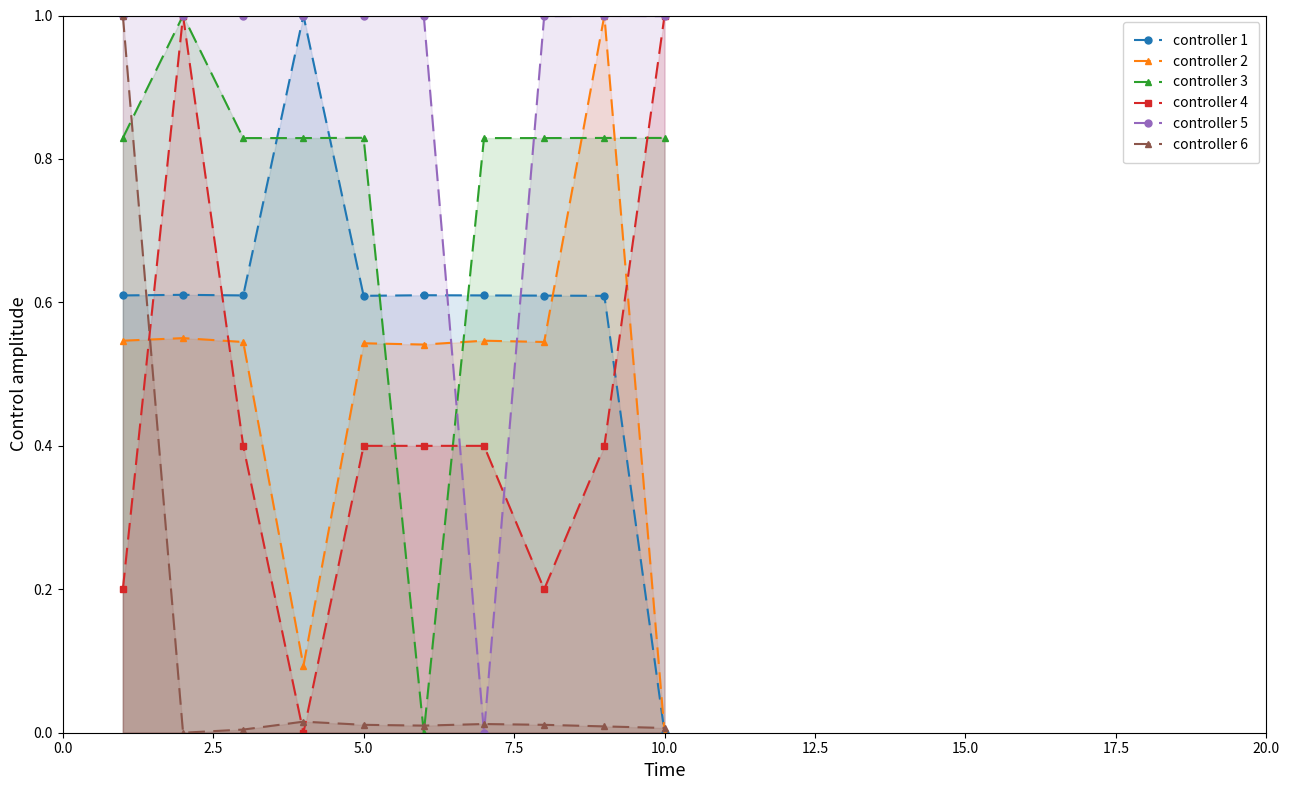

What is the greatest value displayed?

1.0